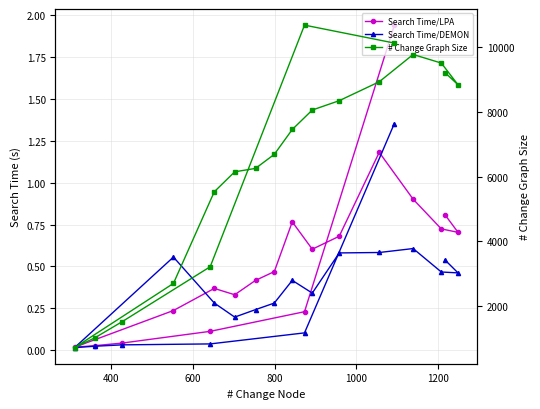

How many series are shown in this chart?

3